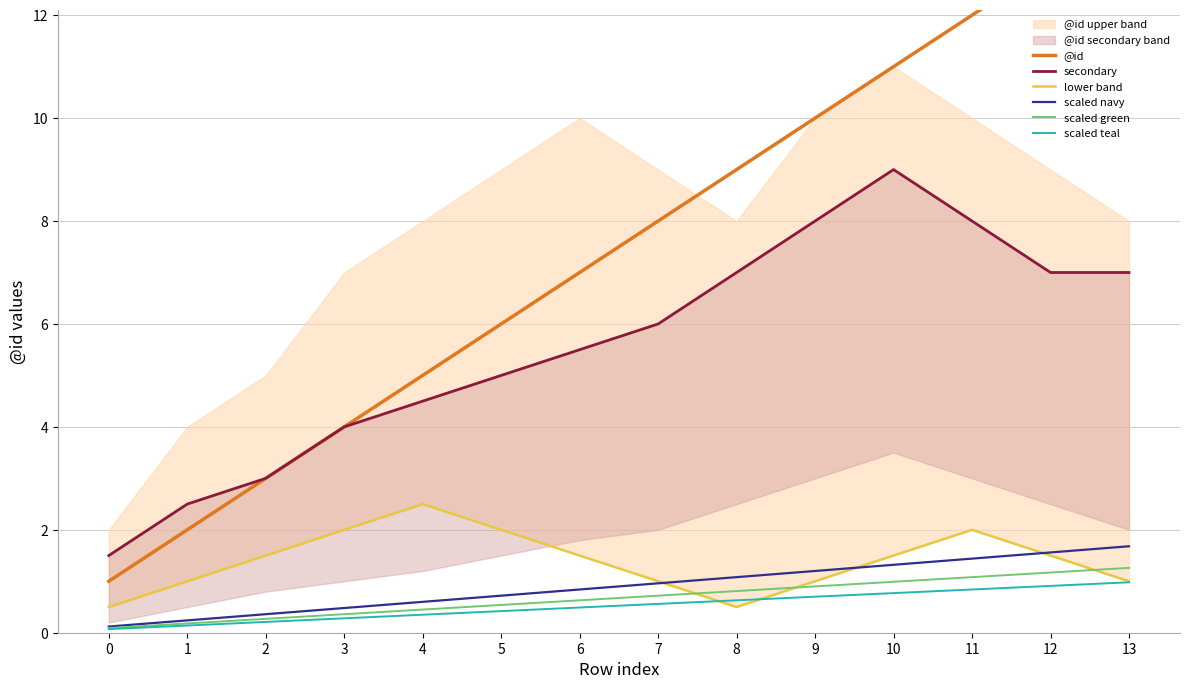

What is the difference between the maximum and second lowest values in the @id series?

12.0